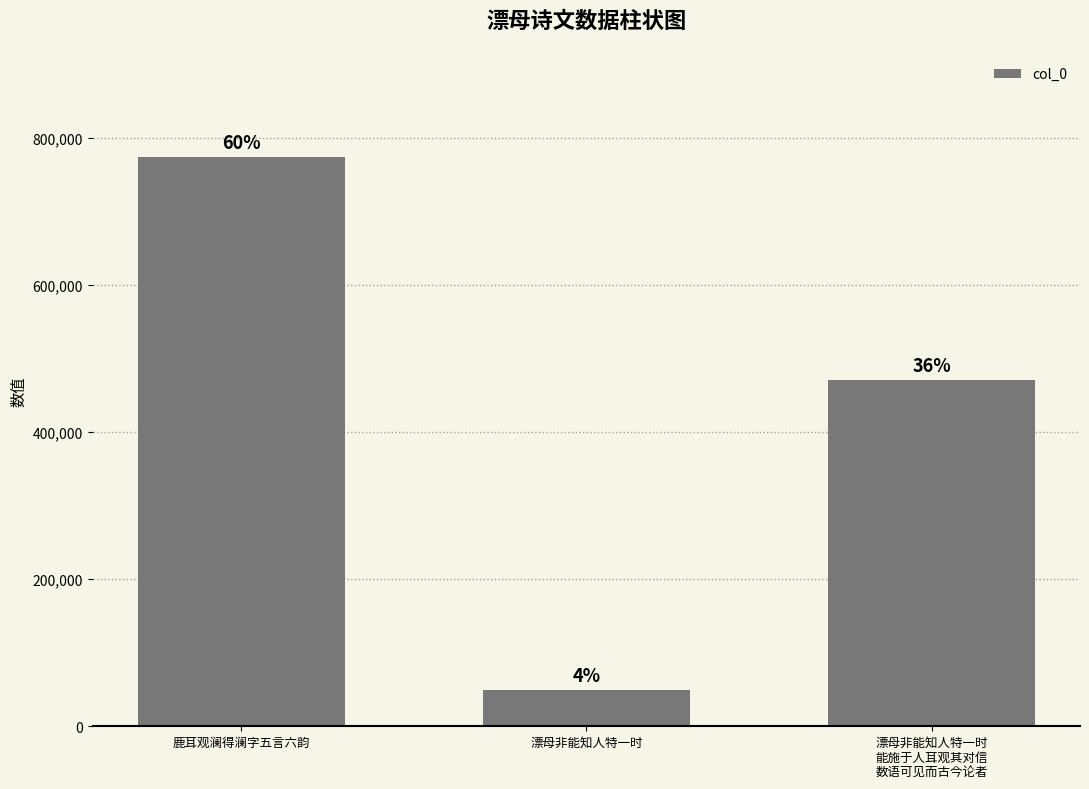

Are the bars horizontal?

No